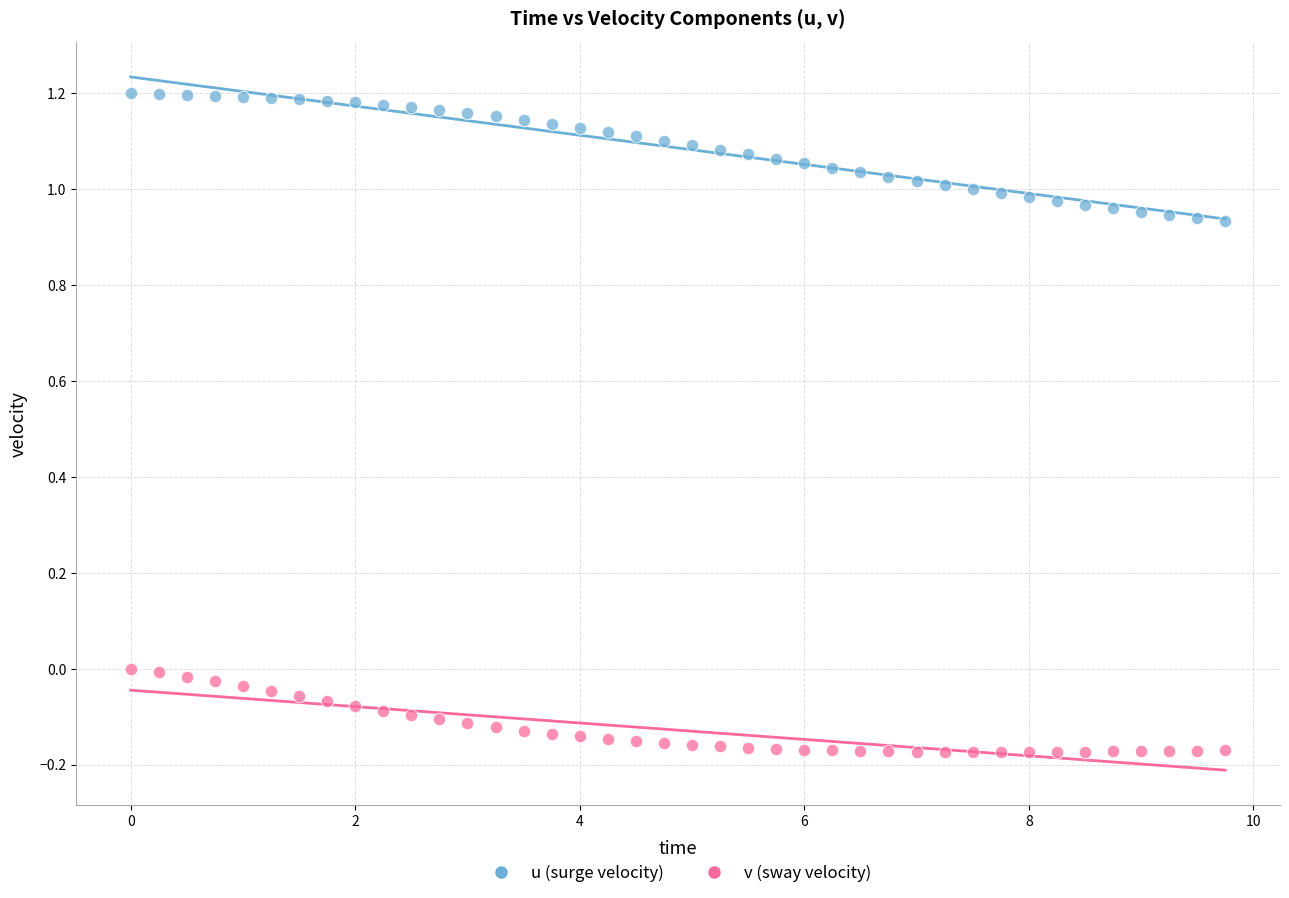

Across all data points, what is the range of Y values (max minus min)?

1.4